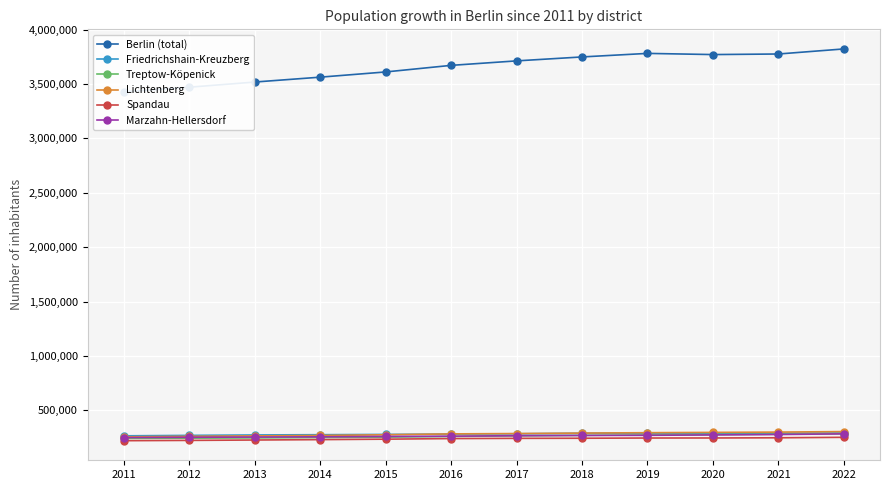

True or false: Treptow-Köpenick and Berlin (total) cross at least once.

False